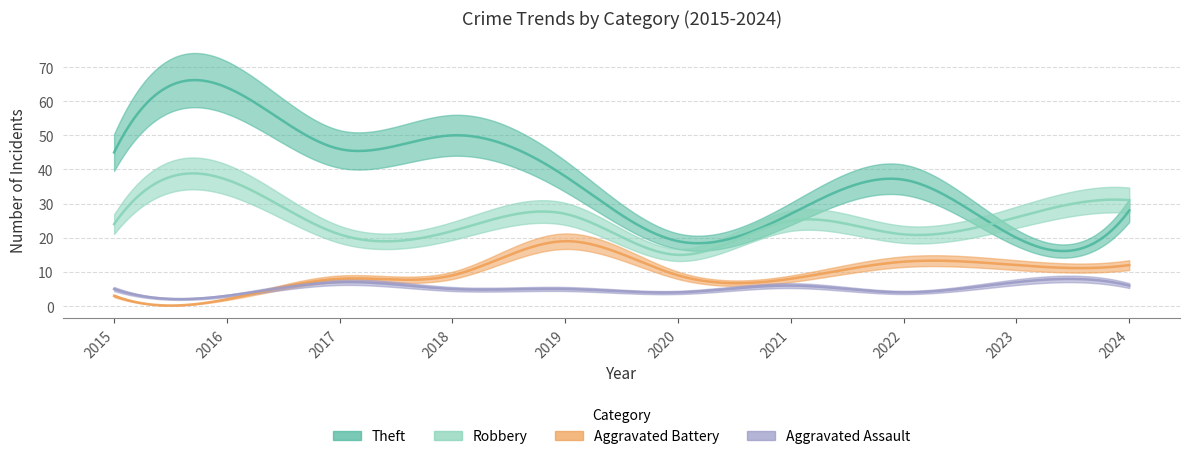

Where is the first local maximum for Robbery?

2016